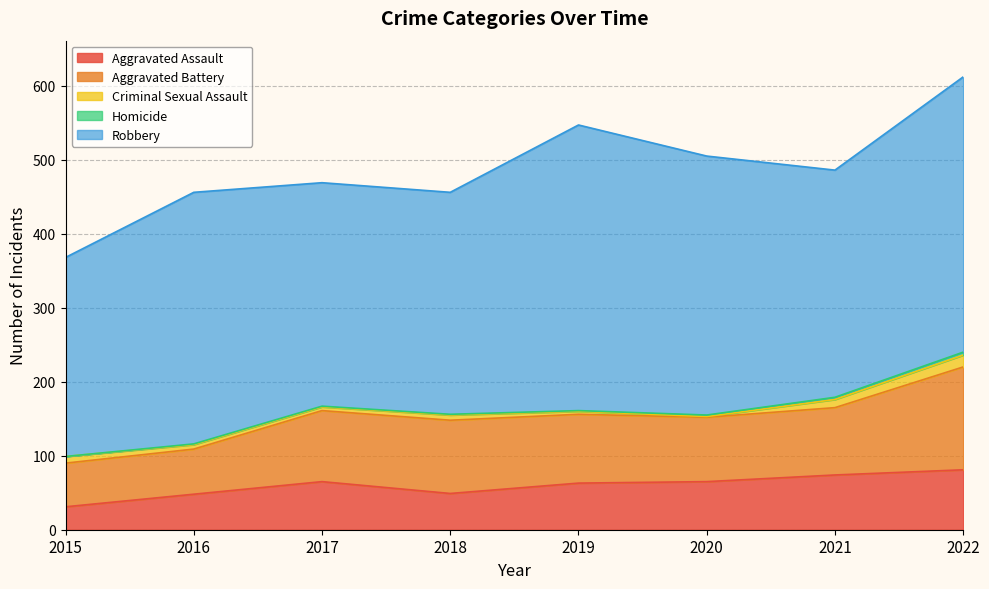

Where is Aggravated Assault nearest to the value 56?

2018